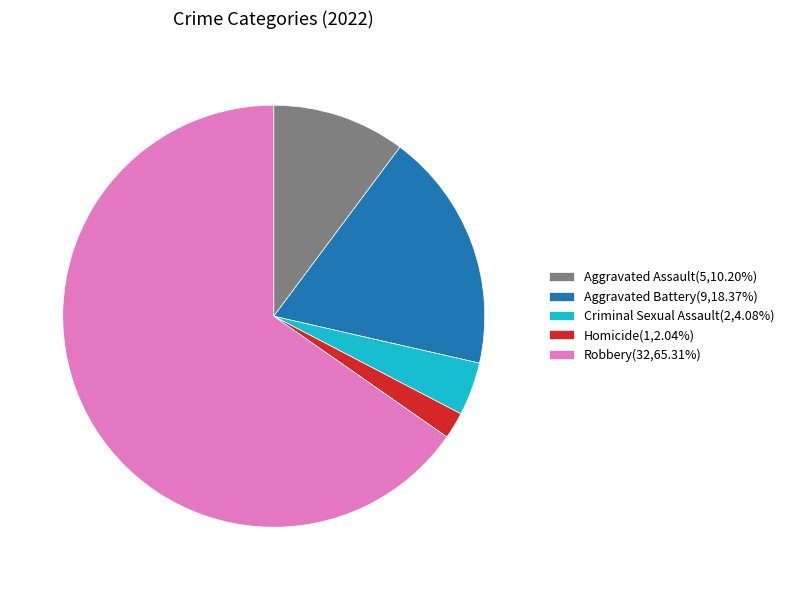

Rank the categories by value from highest to lowest.

Robbery, Aggravated Battery, Aggravated Assault, Criminal Sexual Assault, Homicide